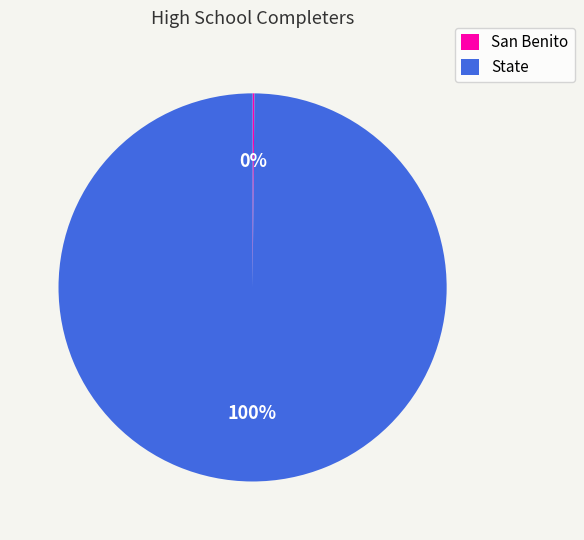

To the nearest percent, what is the average slice percentage?

50%